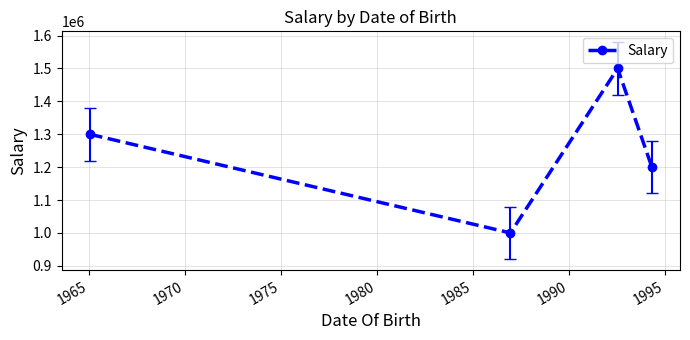

How many interior local peaks (higher than both neighbors) does the data have?

1